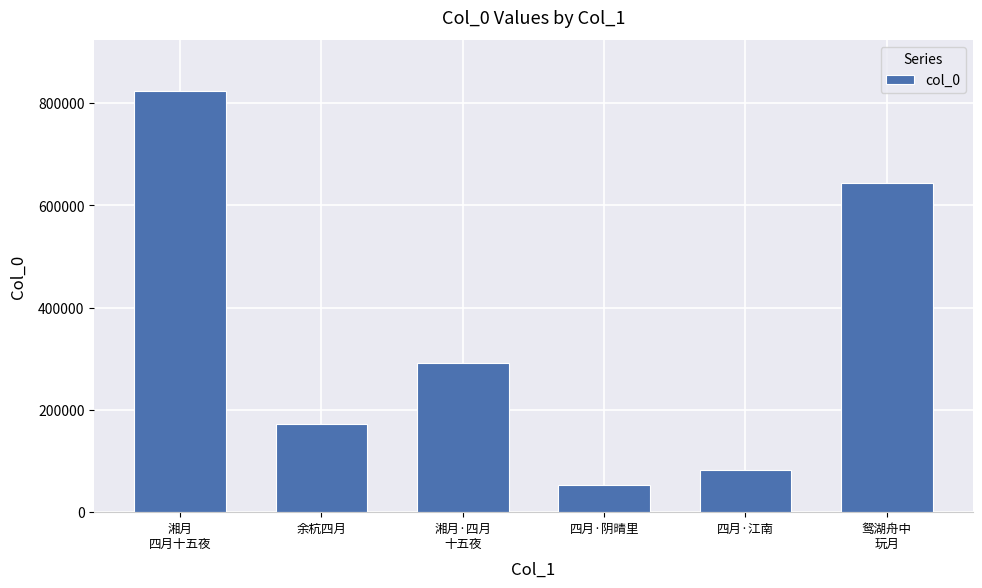

List the labels in order of value, largest first.

湘月
四月十五夜, 鸳湖舟中
玩月, 湘月·四月
十五夜, 余杭四月, 四月·江南, 四月·阴晴里